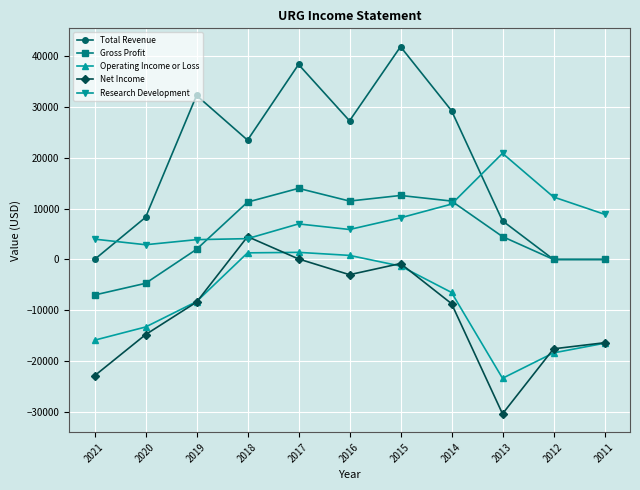

Rank the series at 2021 from lowest to highest value.

Net Income, Operating Income or Loss, Gross Profit, Total Revenue, Research Development